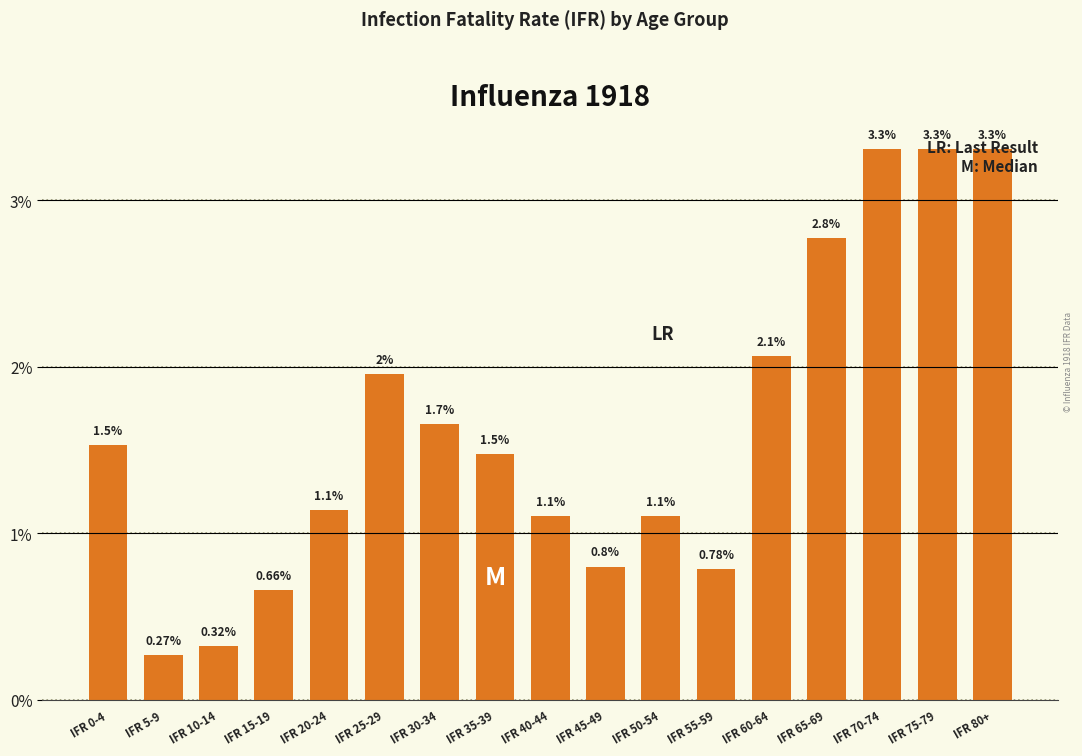

What is the sum of the values at IFR 75-79 and IFR 80+?

6.6